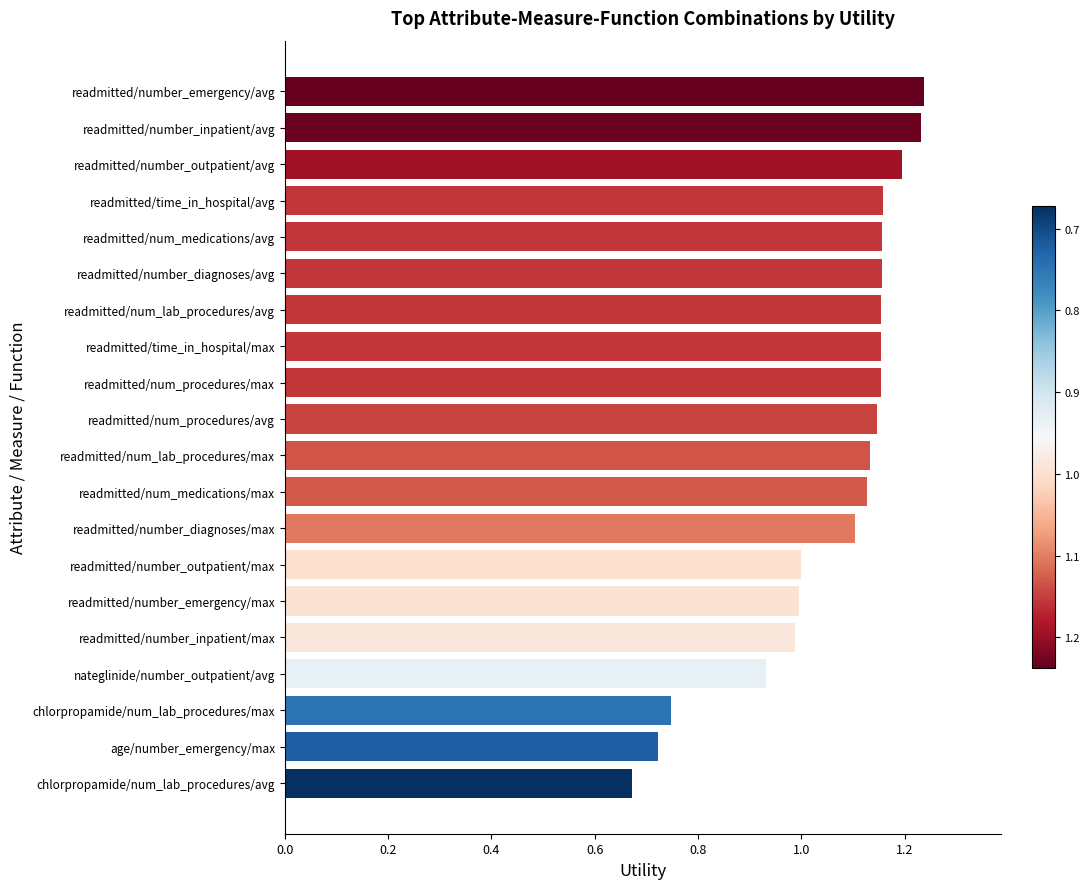

Which category has the lowest value across all series?

chlorpropamide/num_lab_procedures/avg